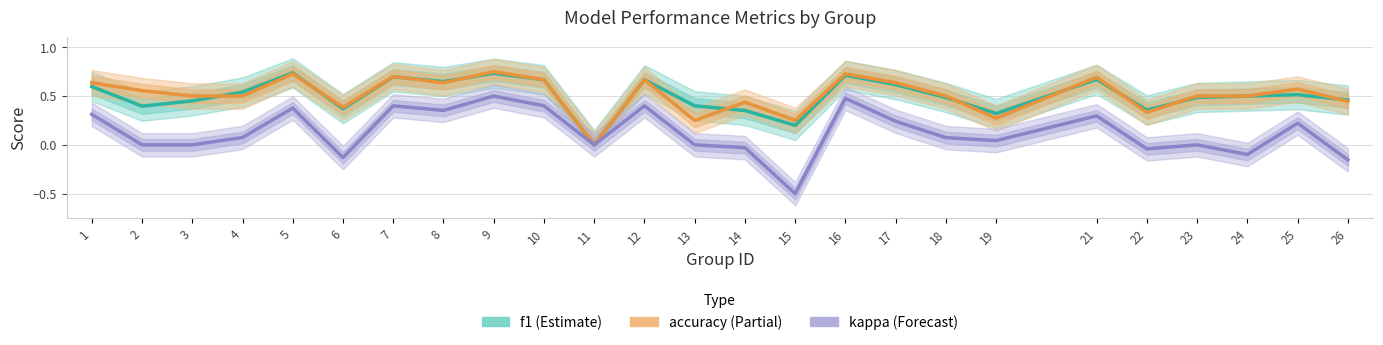

How many intersections are there between f1 and accuracy?

10